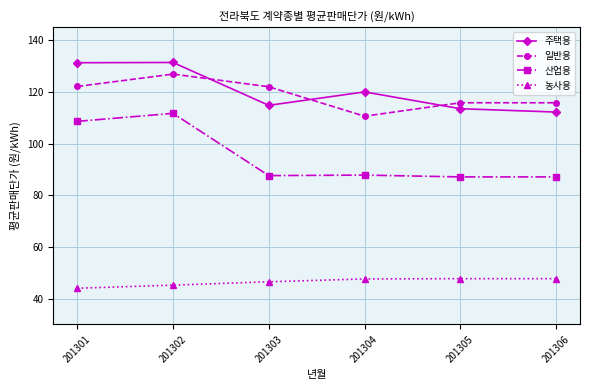

What is the minimum value shown in the chart?

44.0